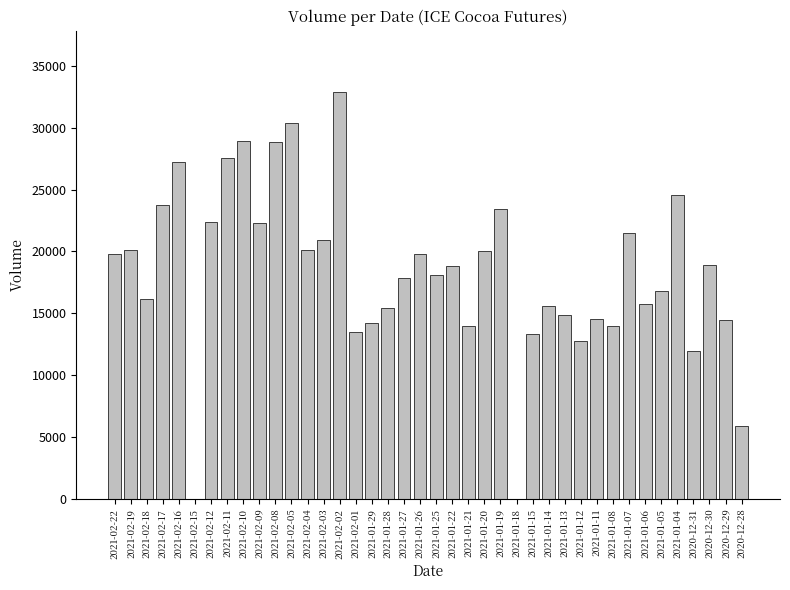

The value at 2021-02-01 is 13470. True or false?

True